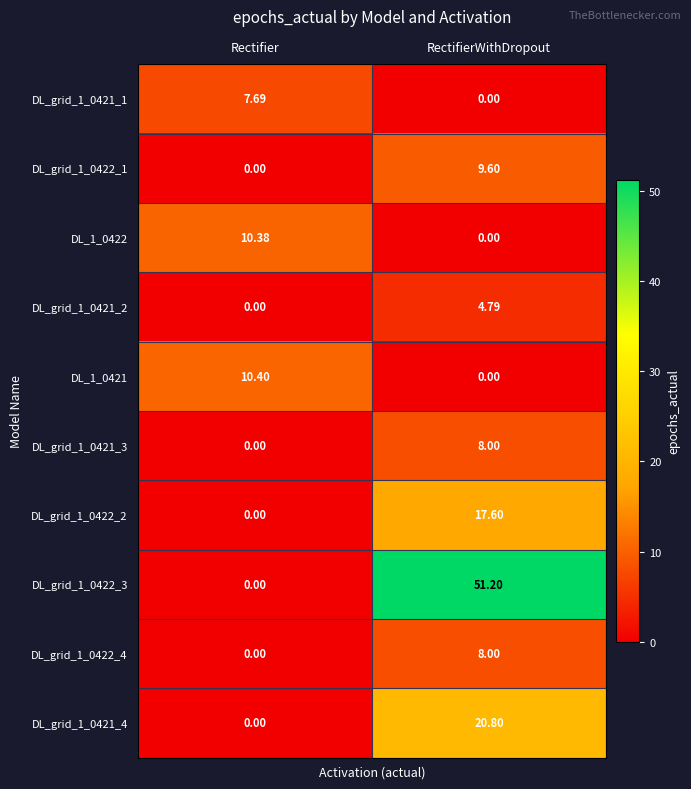

Rank the categories by DL_grid_1_0422_4 value from lowest to highest.

Rectifier, RectifierWithDropout